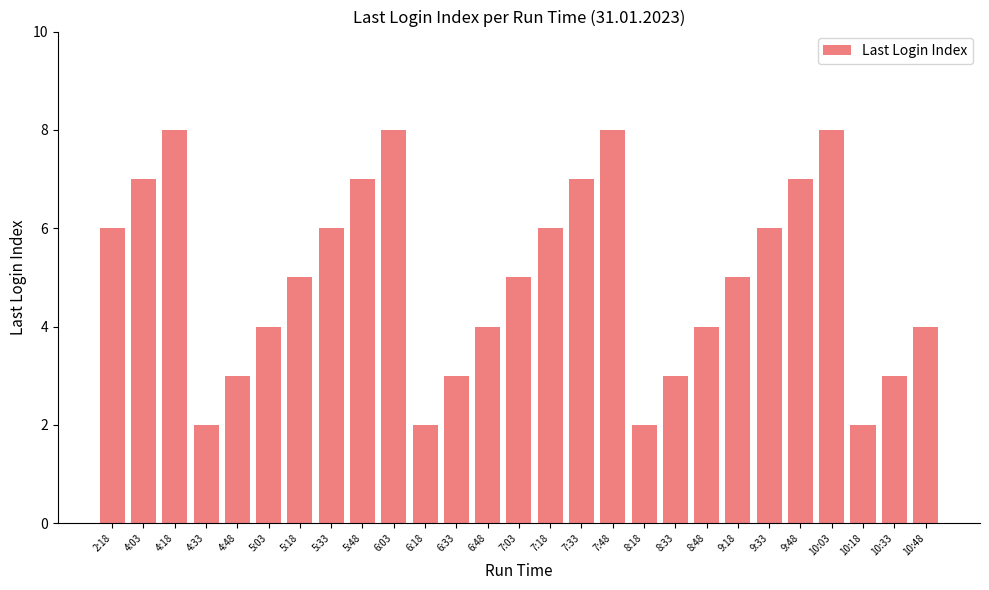

What is the change in value from 7:48 to 10:48?

-4